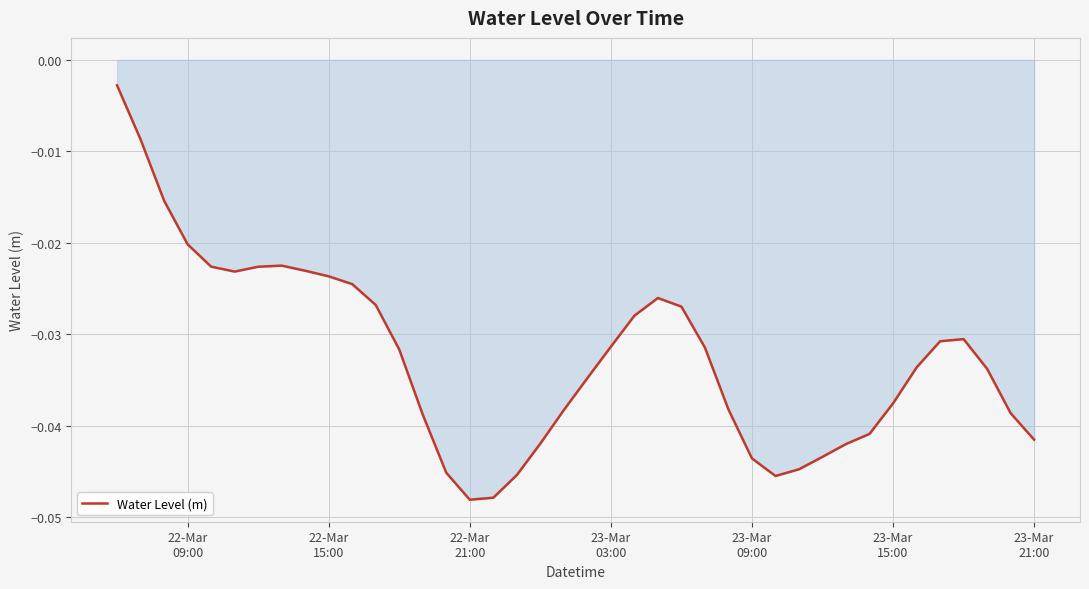

How many interior local peaks (higher than both neighbors) does the data have?

3